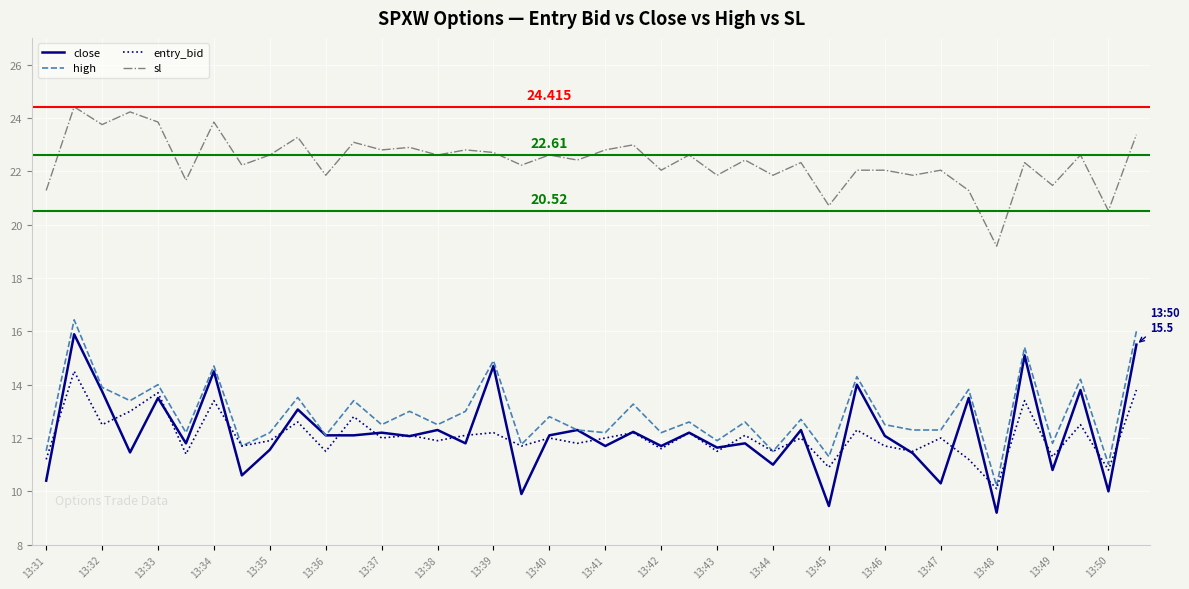

Which series has the largest total across all categories?

sl